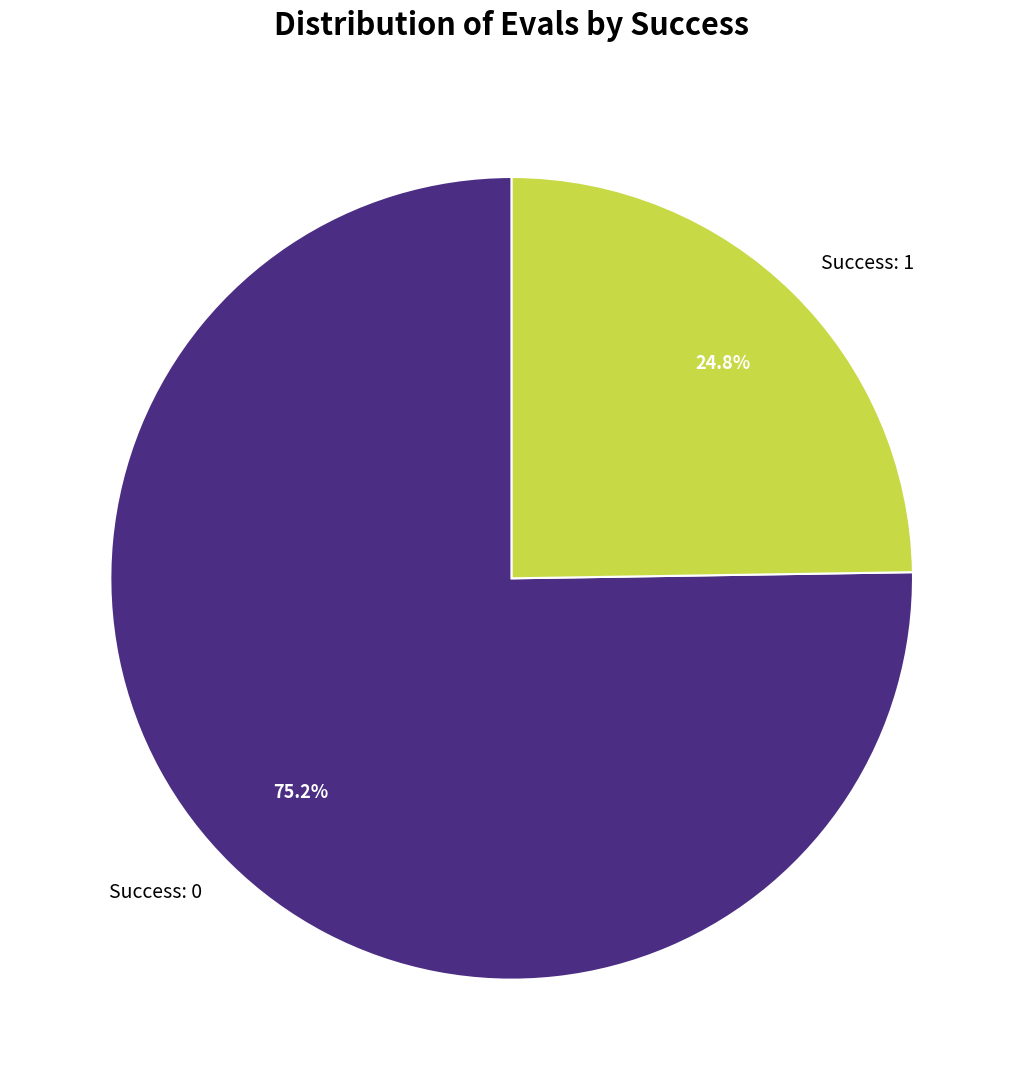

Count the number of slices in the pie.

2